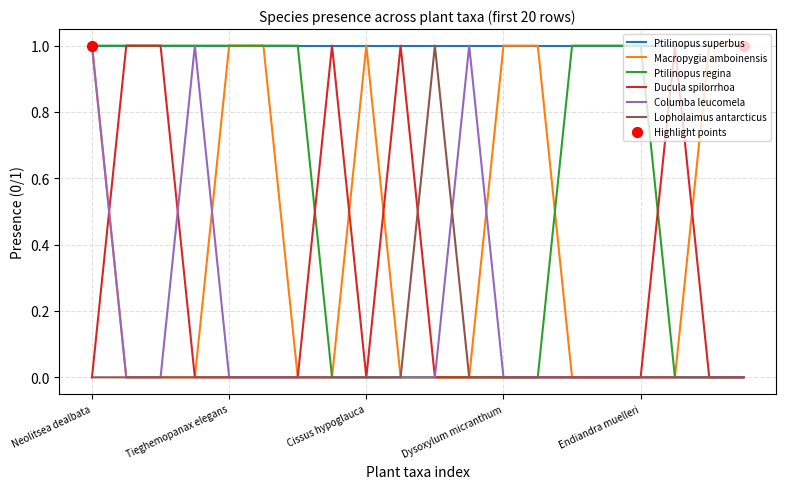

Which series has the largest total across all categories?

Ptilinopus superbus